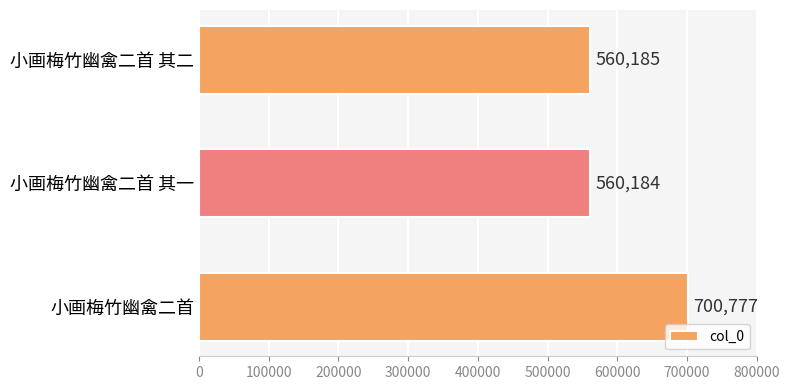

The value at 小画梅竹幽禽二首 is 929334. True or false?

False